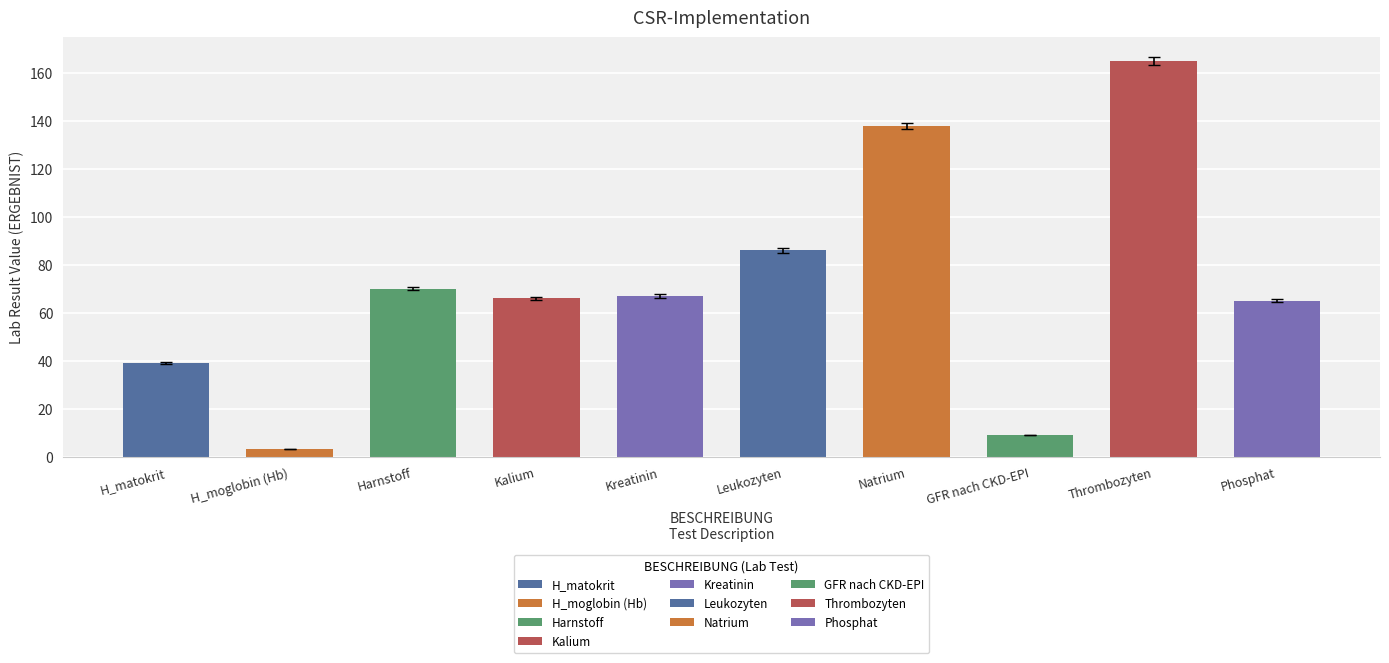

What is the change in value from GFR nach CKD-EPI to Phosphat?

+56